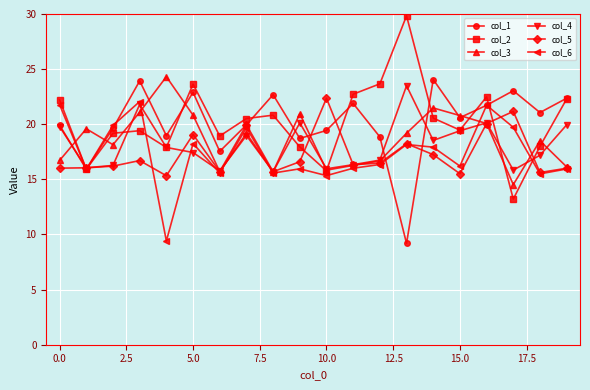

What is the smallest value displayed?

9.2